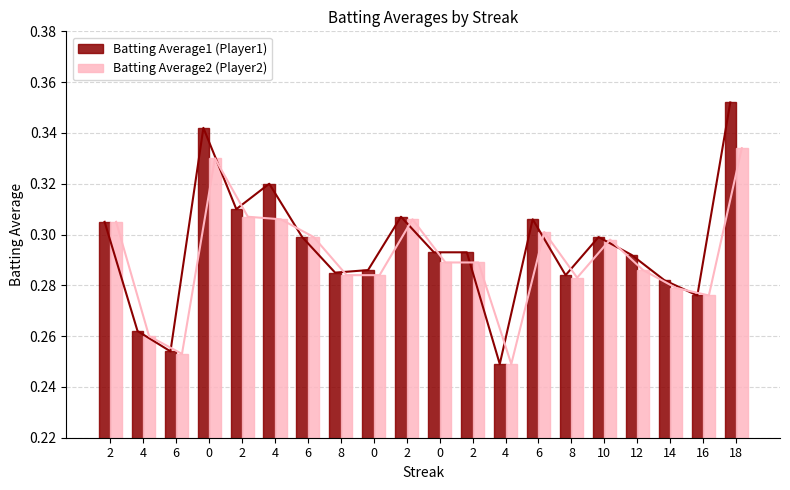

What is the smallest value displayed?

0.2